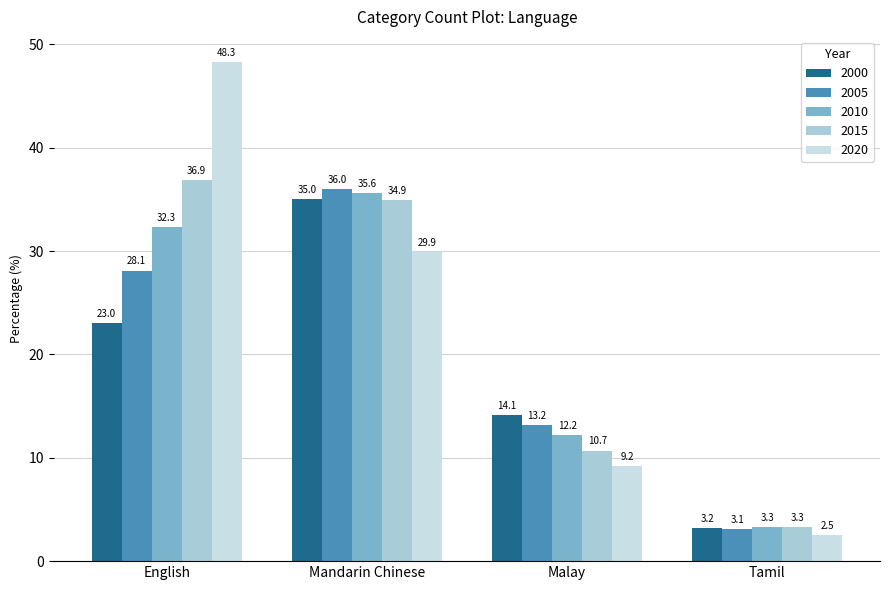

Where does the 2020 series first go above 29?

English